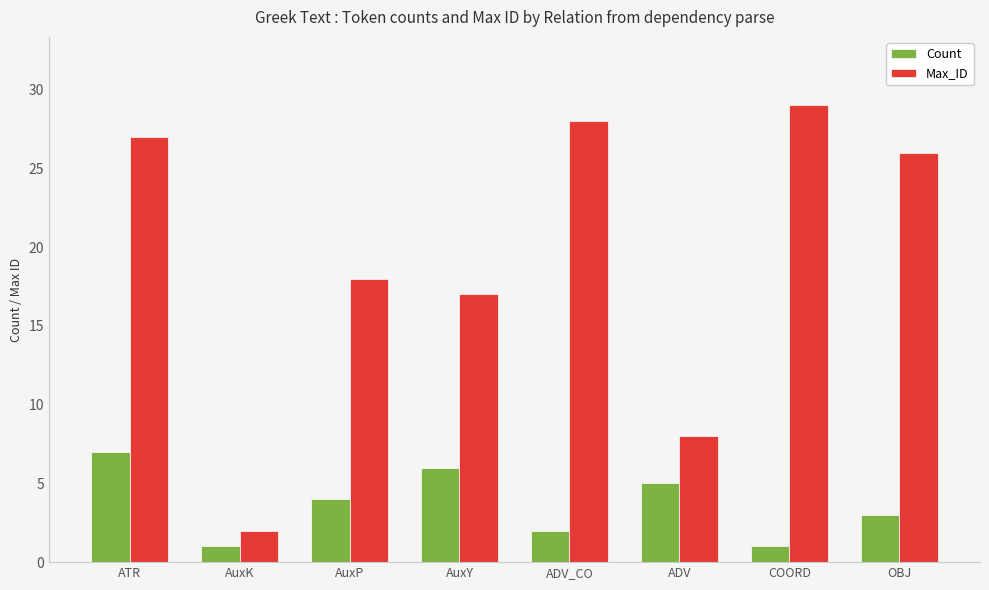

What is the value of the Max_ID bar at the 8th from the left?

26